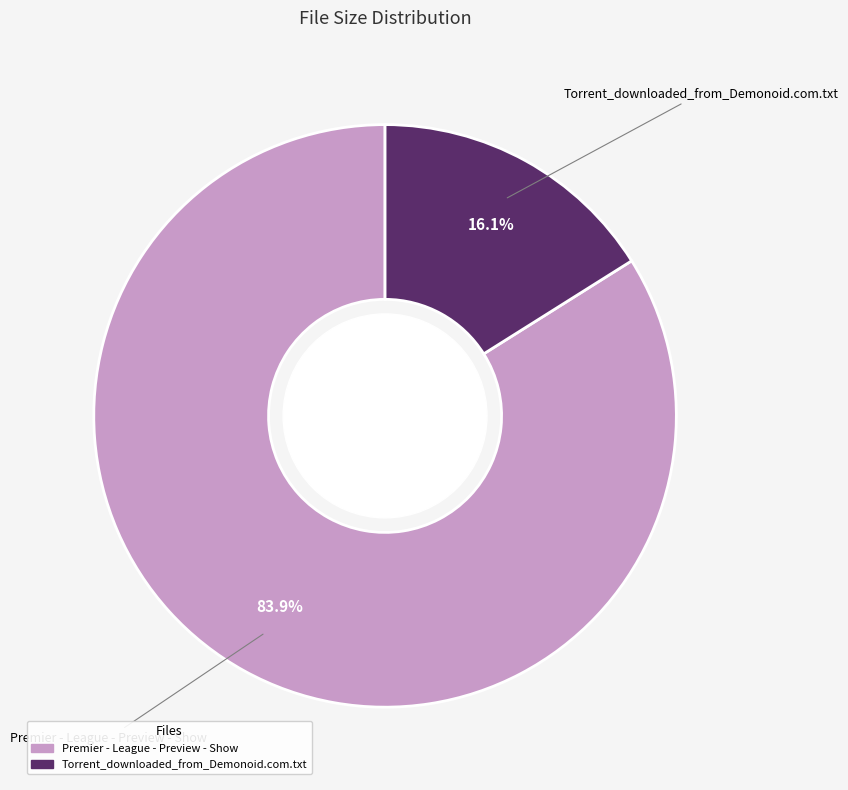

Which category has the biggest portion of the pie?

Premier - League - Preview - Show